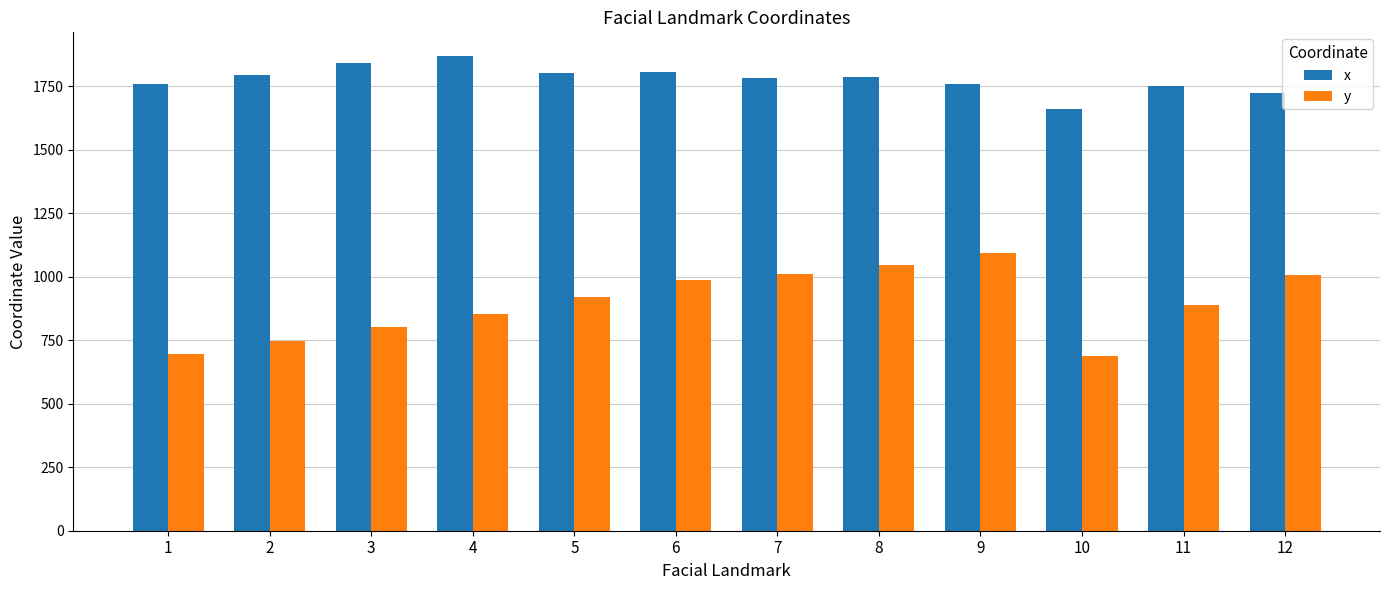

Rank the series by their average value, from highest to lowest.

x, y